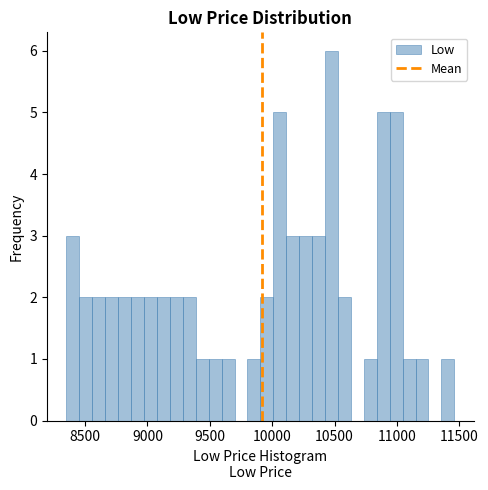

Read against the x-axis, roughly where is the centre of the tallest bar?

10500